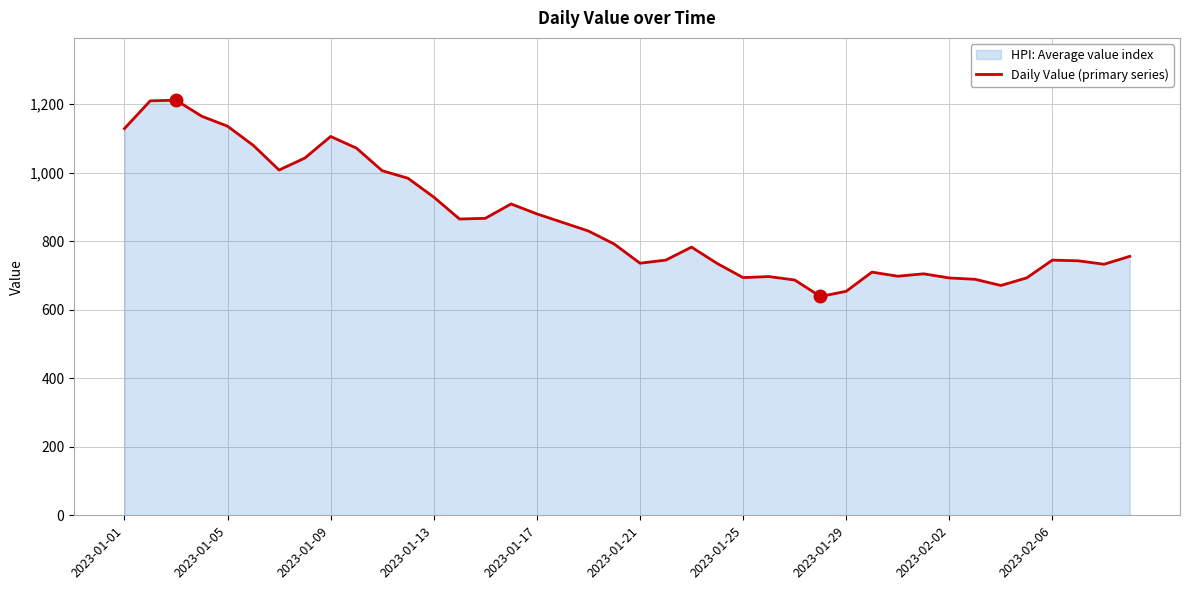

How many lines are shown in the chart?

1